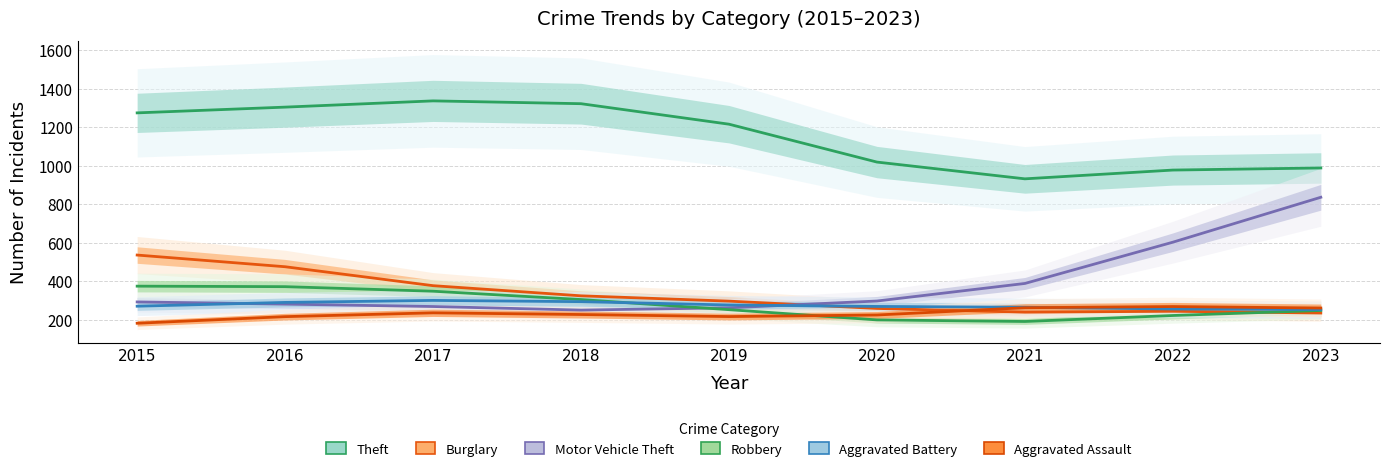

In Aggravated Battery, how many points are higher than both neighbors (excluding endpoints)?

1